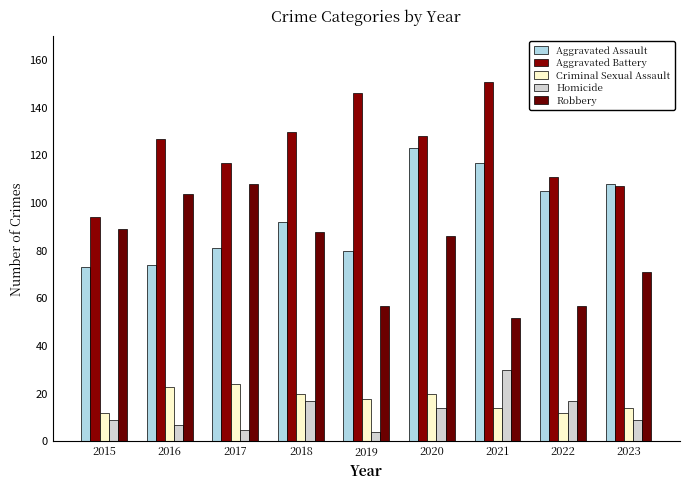

How many bars are there in total?

45